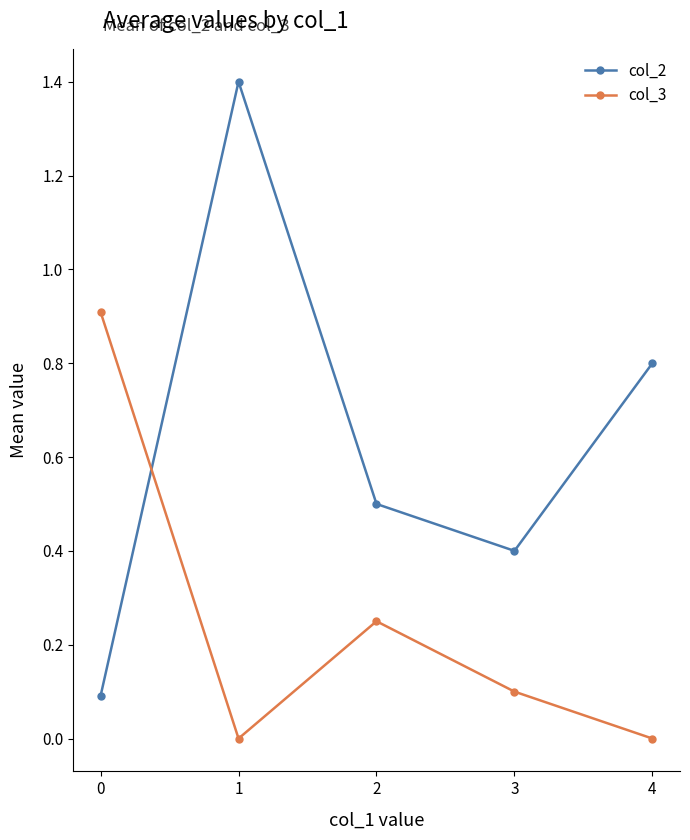

What is the sum of all col_2 values?

3.2